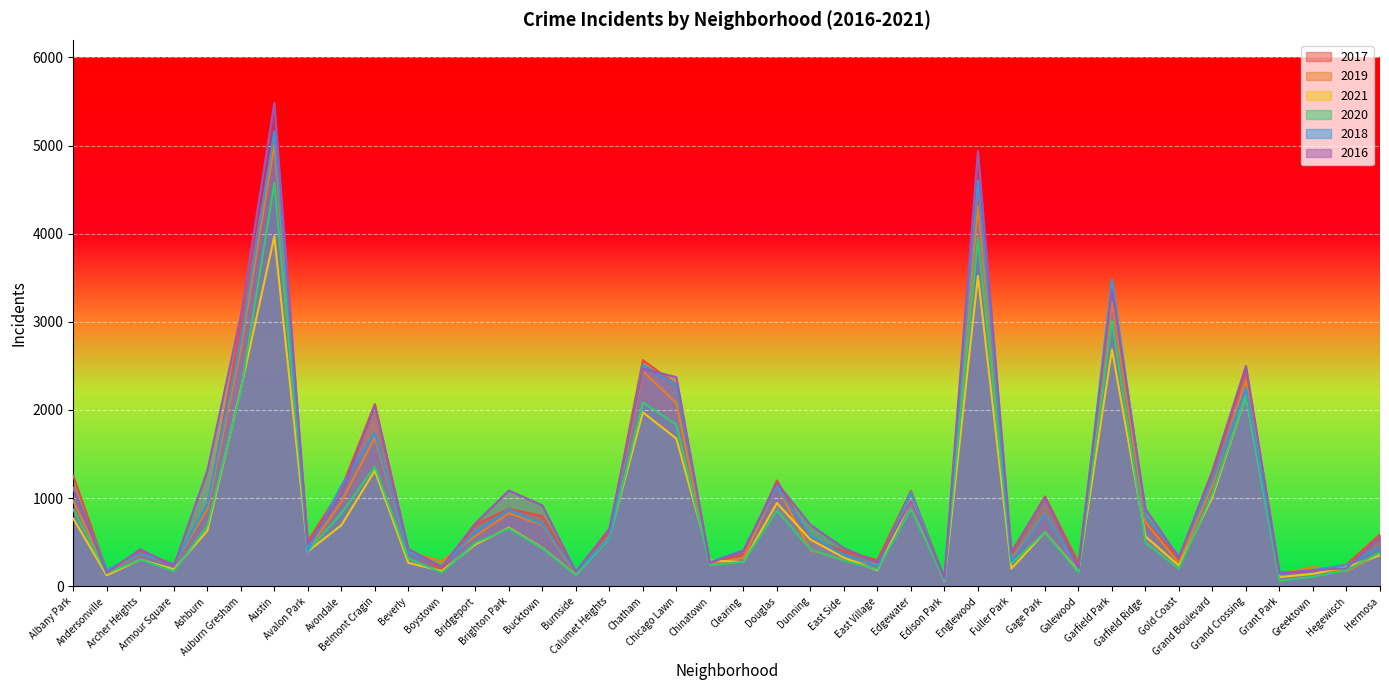

True or false: 2020 and 2021 cross at least once.

True